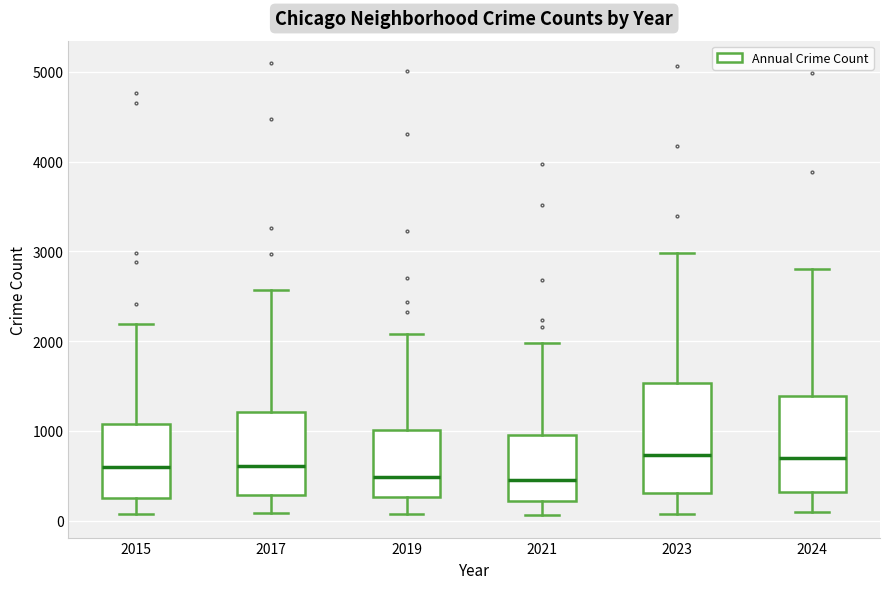

Reading left to right, transcribe this box plot: for each box, give where its median line is, the range the box spans, and where its two whiskers end, as read against the y-axis. The values are not printed on the chart, so give them approximately, as read against the axis.

2015: median 600, box 300 to 1100, whiskers 100 to 2200
2017: median 600, box 300 to 1200, whiskers 100 to 2600
2019: median 500, box 300 to 1000, whiskers 100 to 2100
2021: median 500, box 200 to 900, whiskers 100 to 2000
2023: median 700, box 300 to 1500, whiskers 100 to 3000
2024: median 700, box 300 to 1400, whiskers 100 to 2800